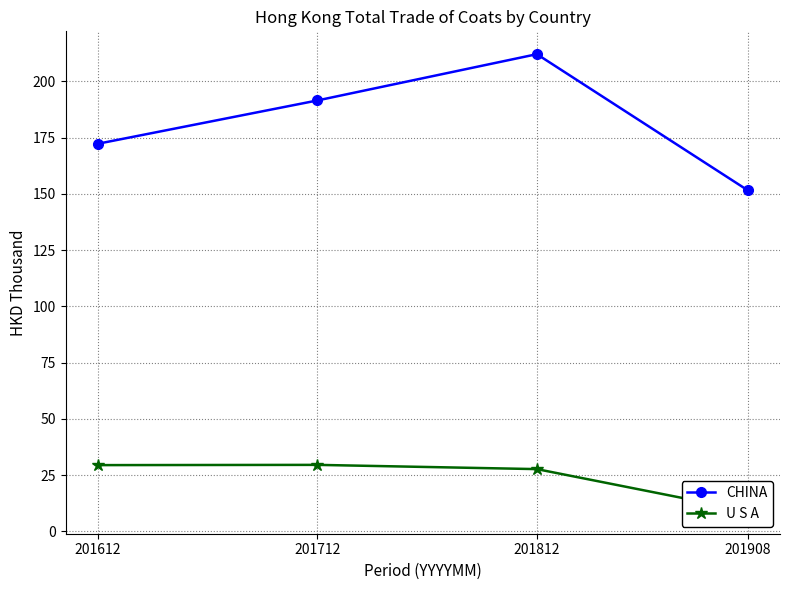

Is it true that CHINA equals 267.3 at 201712?

False